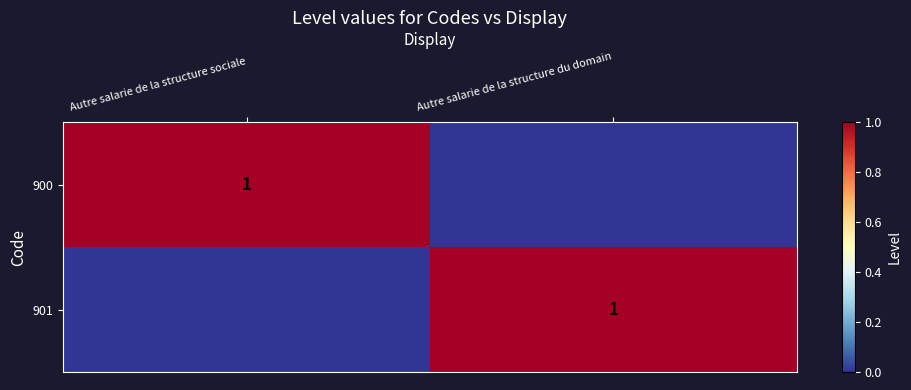

Is it true that 900 equals 0 at Autre salarie de la structure sociale?

False